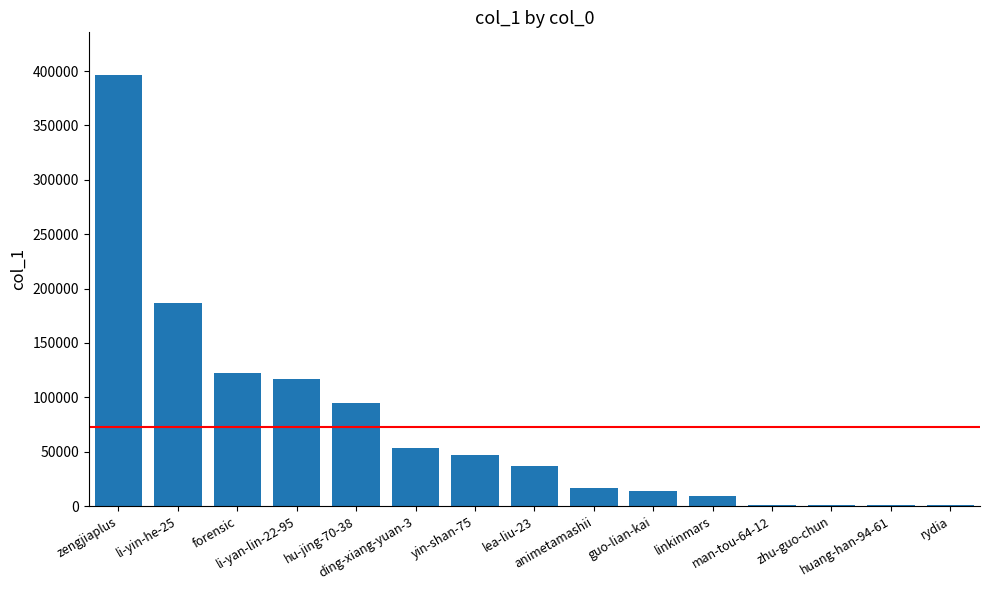

What is the change in value from li-yan-lin-22-95 to linkinmars?

-107402